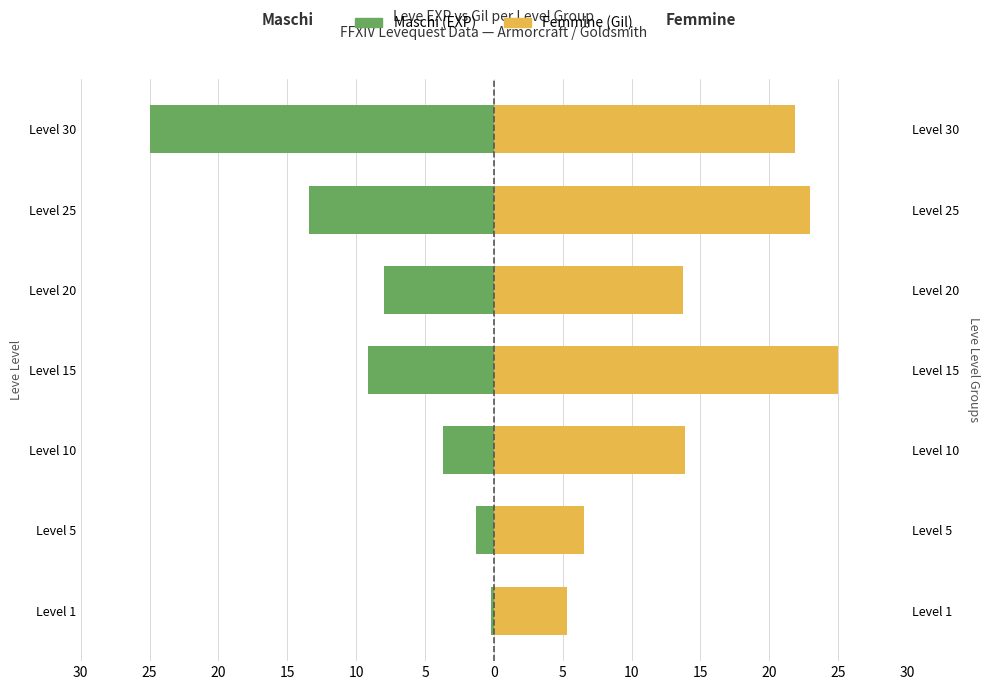

What is the difference between the Femmine (Gil) values at Level 10 and Level 20?

0.1